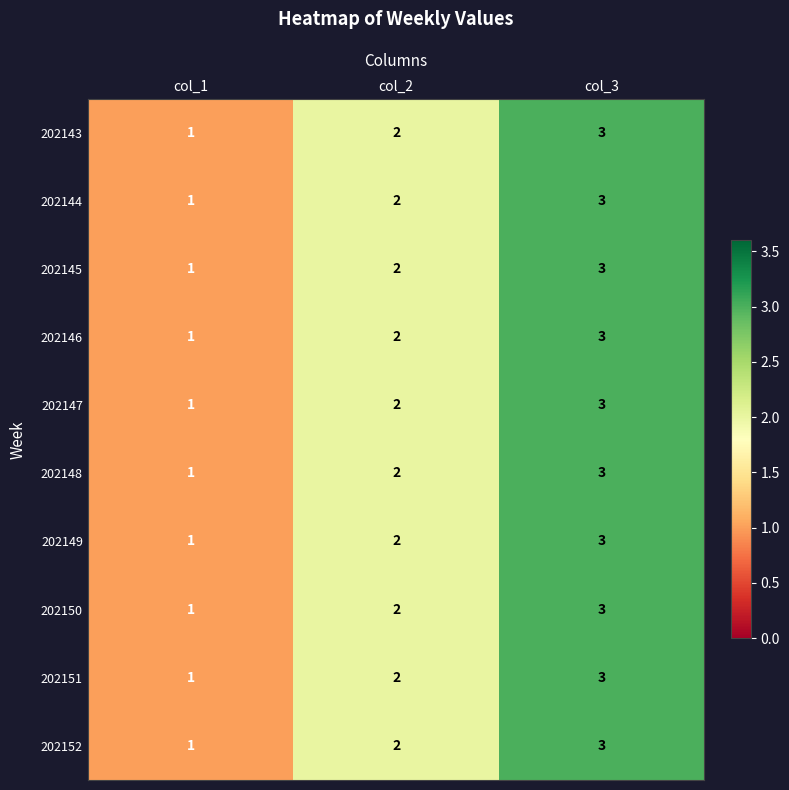

At which label does 202147 reach its minimum?

col_1